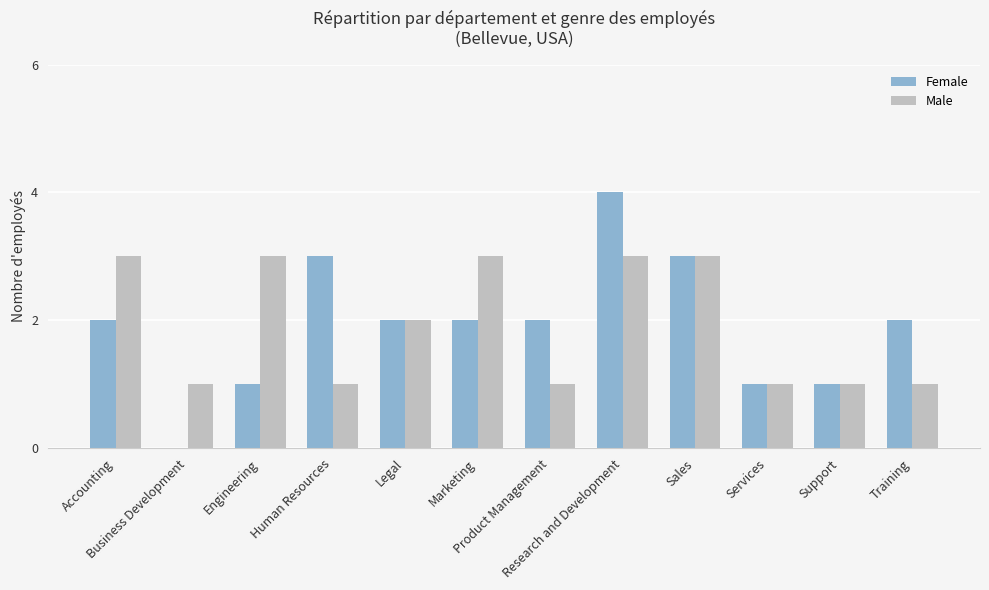

What is the greatest value displayed?

4